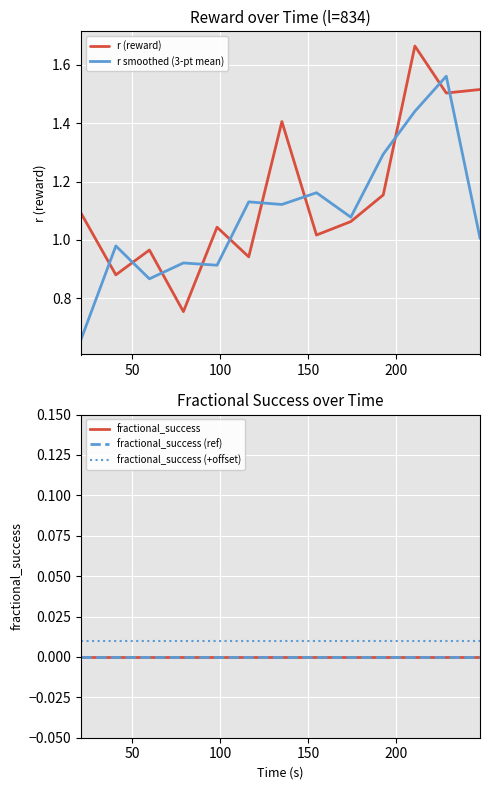

Which series has the largest total across all categories?

r (reward)